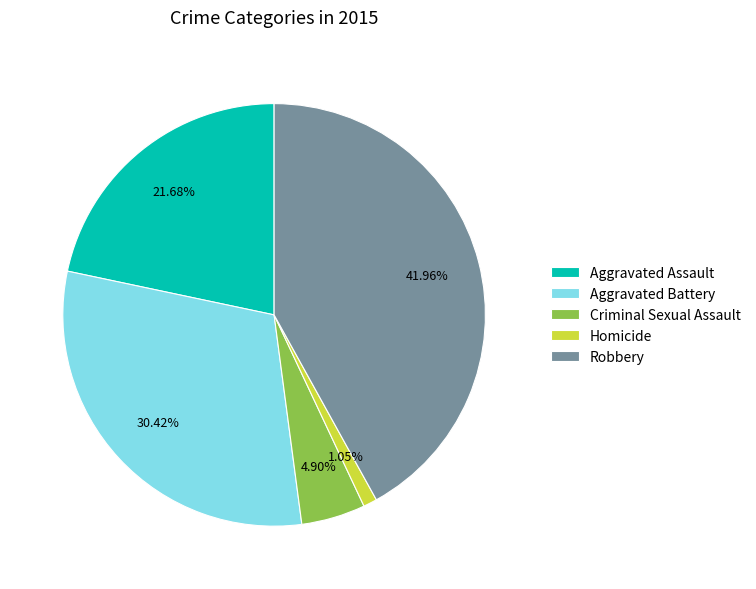

What percentage is the Aggravated Battery slice, to the nearest percent?

30%